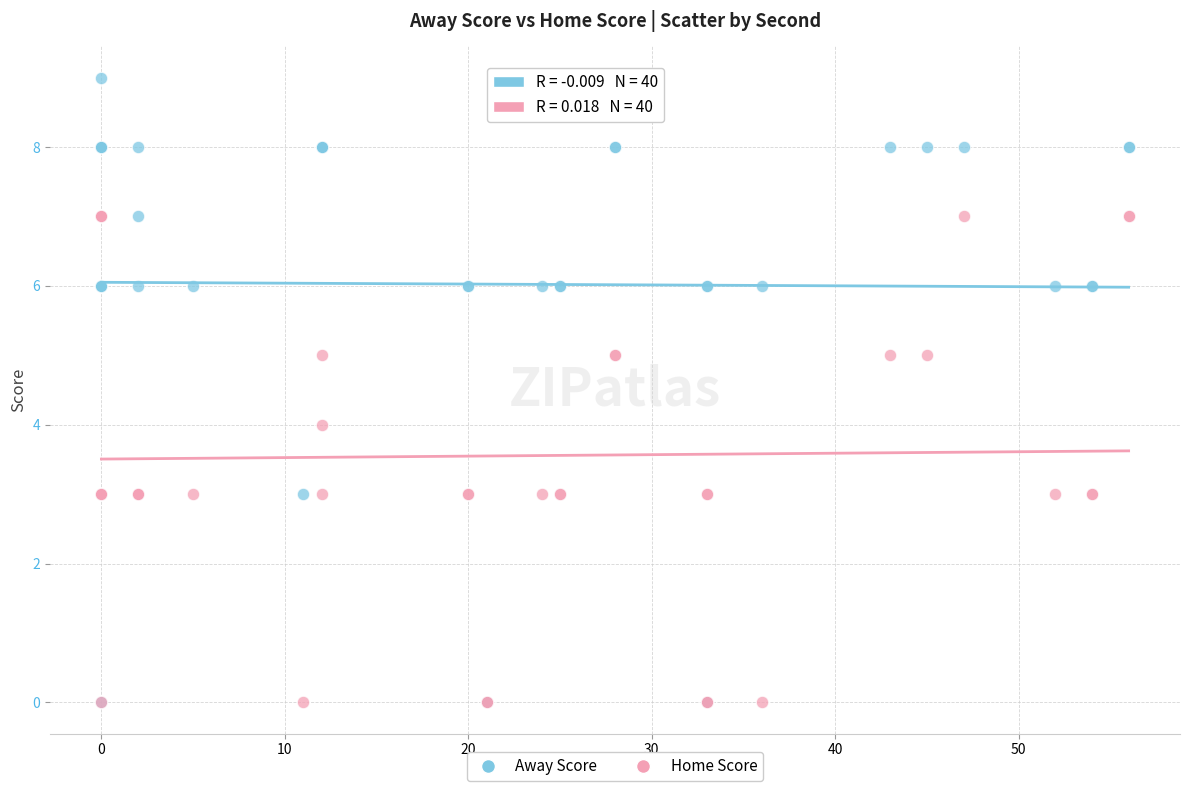

Which series reaches the maximum Y coordinate?

Away Score